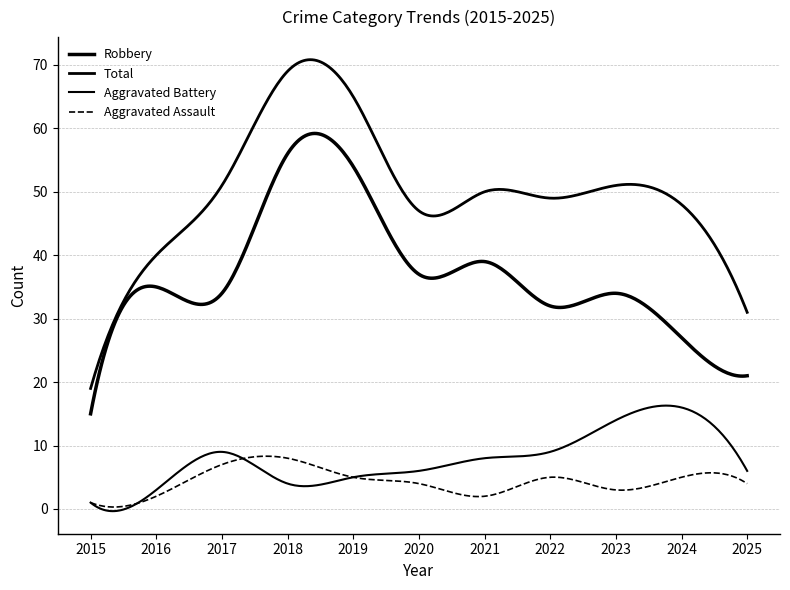

Does the chart have visible grid lines?

Yes